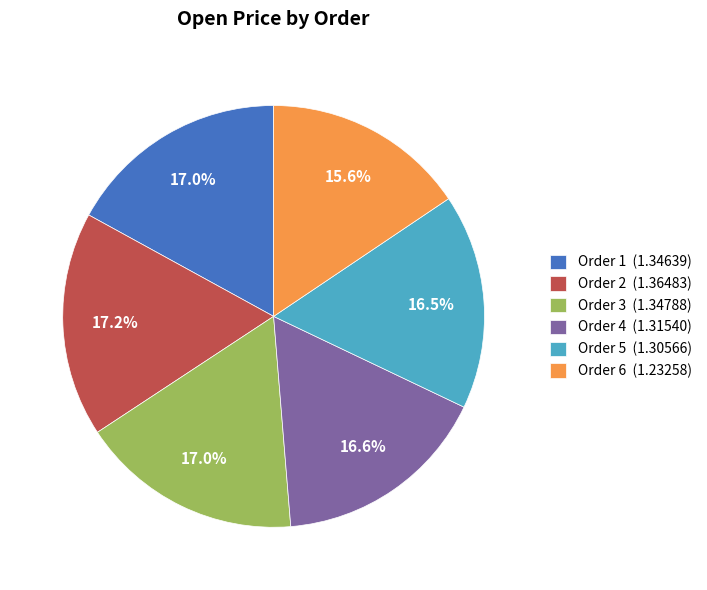

What is the smallest slice in the pie chart?

Order 6